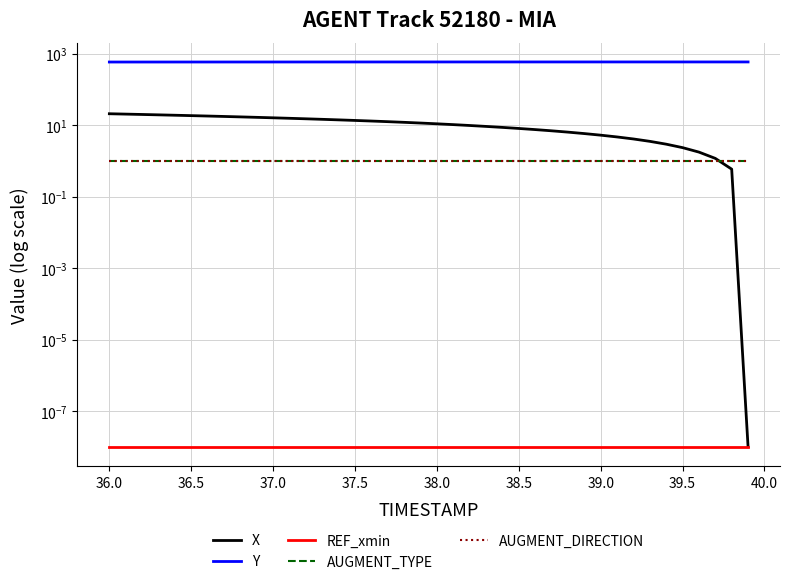

Is it true that AUGMENT_TYPE equals 1.4 at 39.0?

False